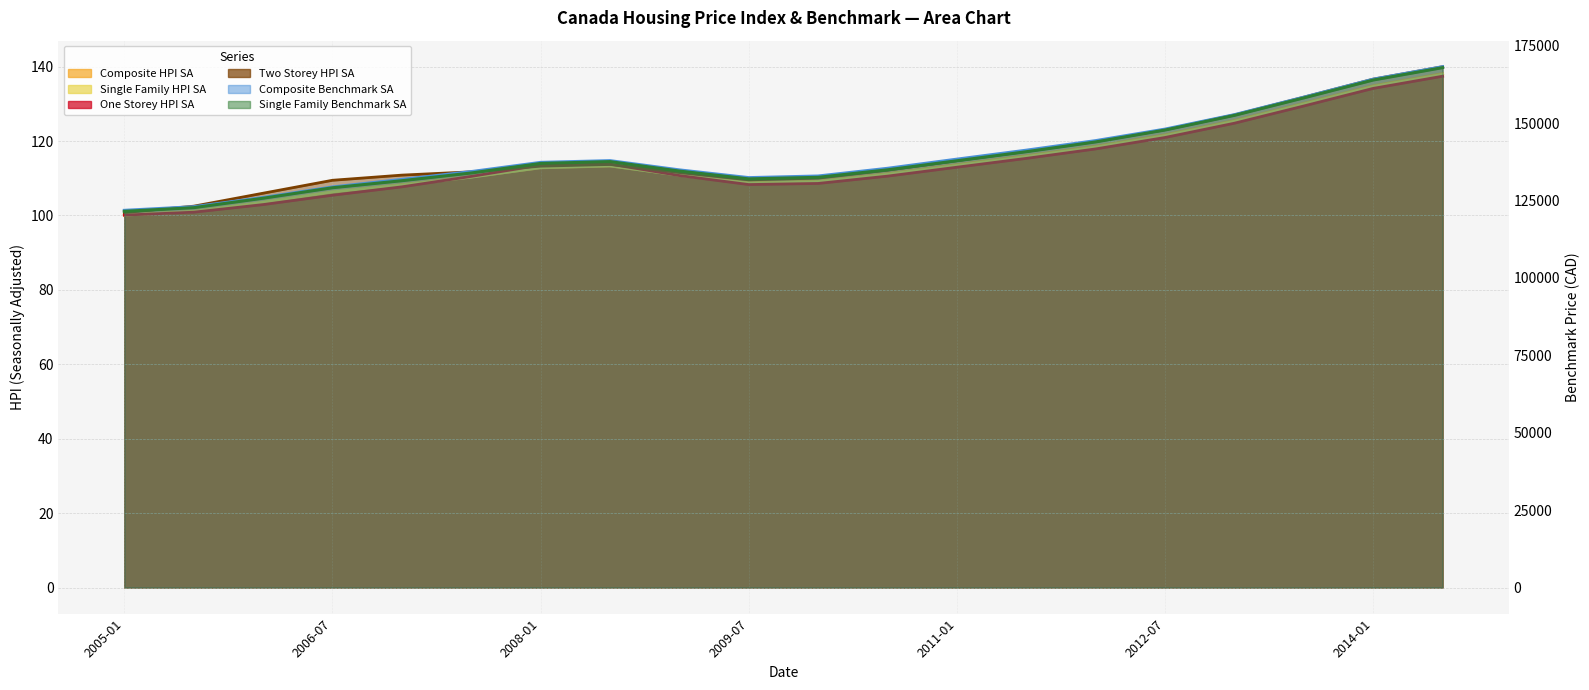

How many lines are shown in the chart?

6